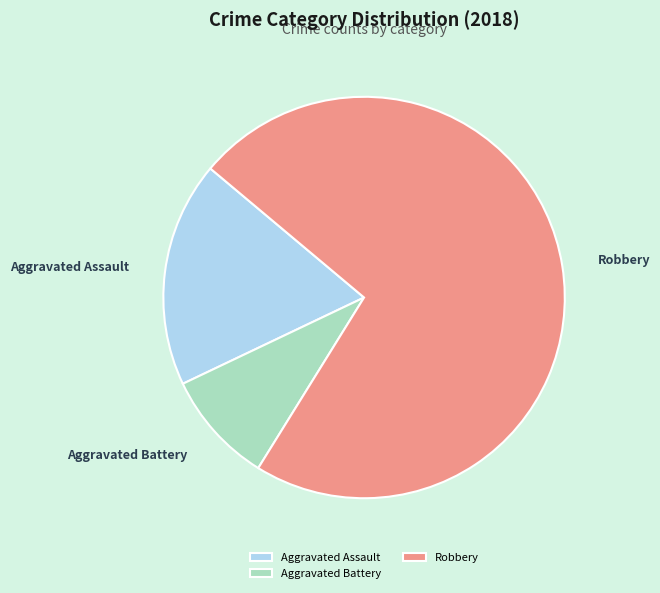

What is the smallest slice in the pie chart?

Aggravated Battery